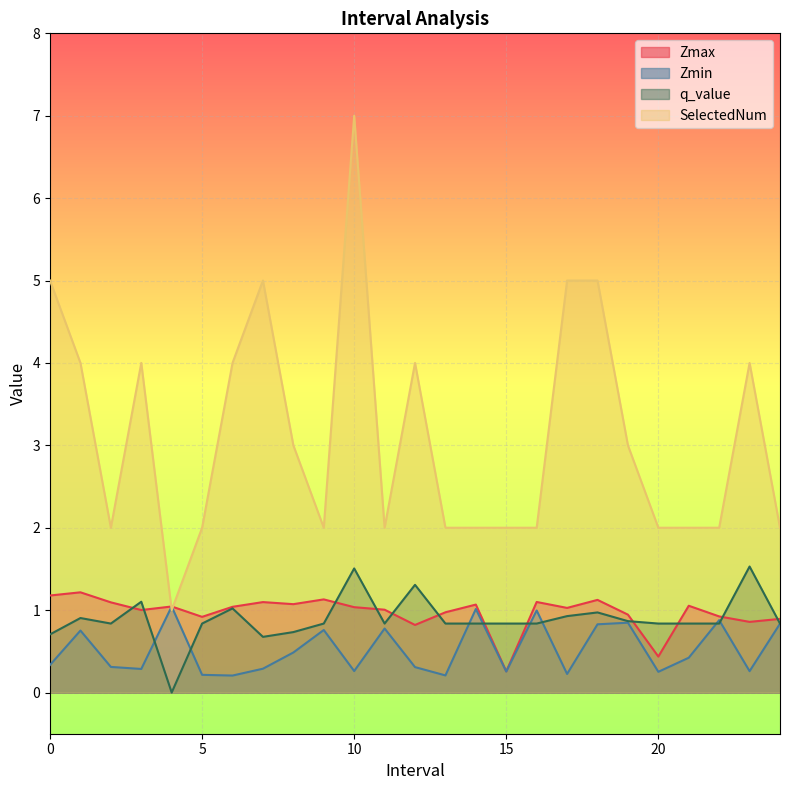

Where is the first local minimum for SelectedNum?

2.0